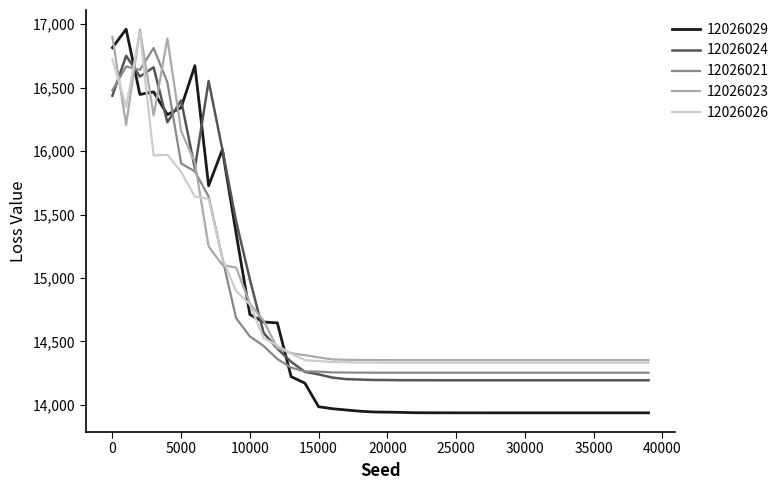

How many times do 12026021 and 12026029 cross each other?

3